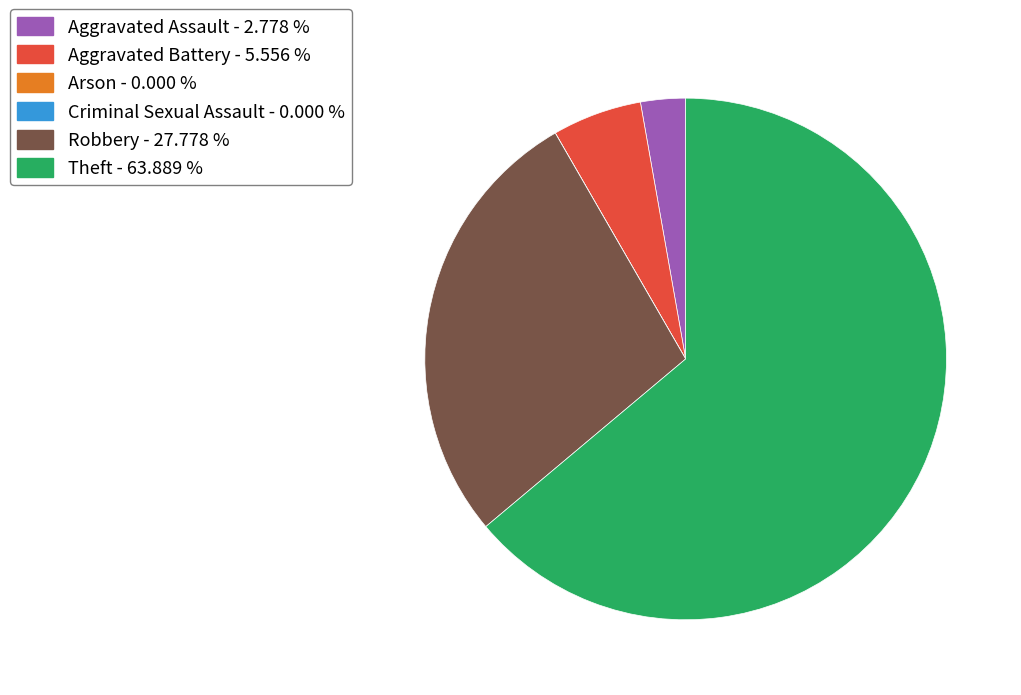

What is the ratio of the value at Robbery - 27.778 % to the value at Aggravated Assault - 2.778 %?

10.0